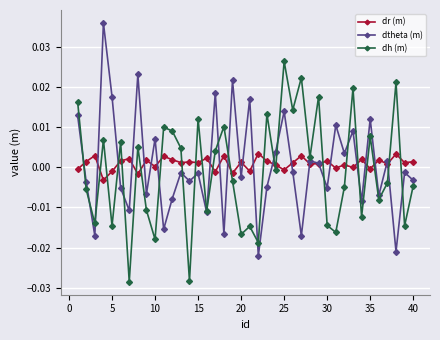

Which series ends up on top after the final intersection of dr (m) and dh (m)?

dr (m)